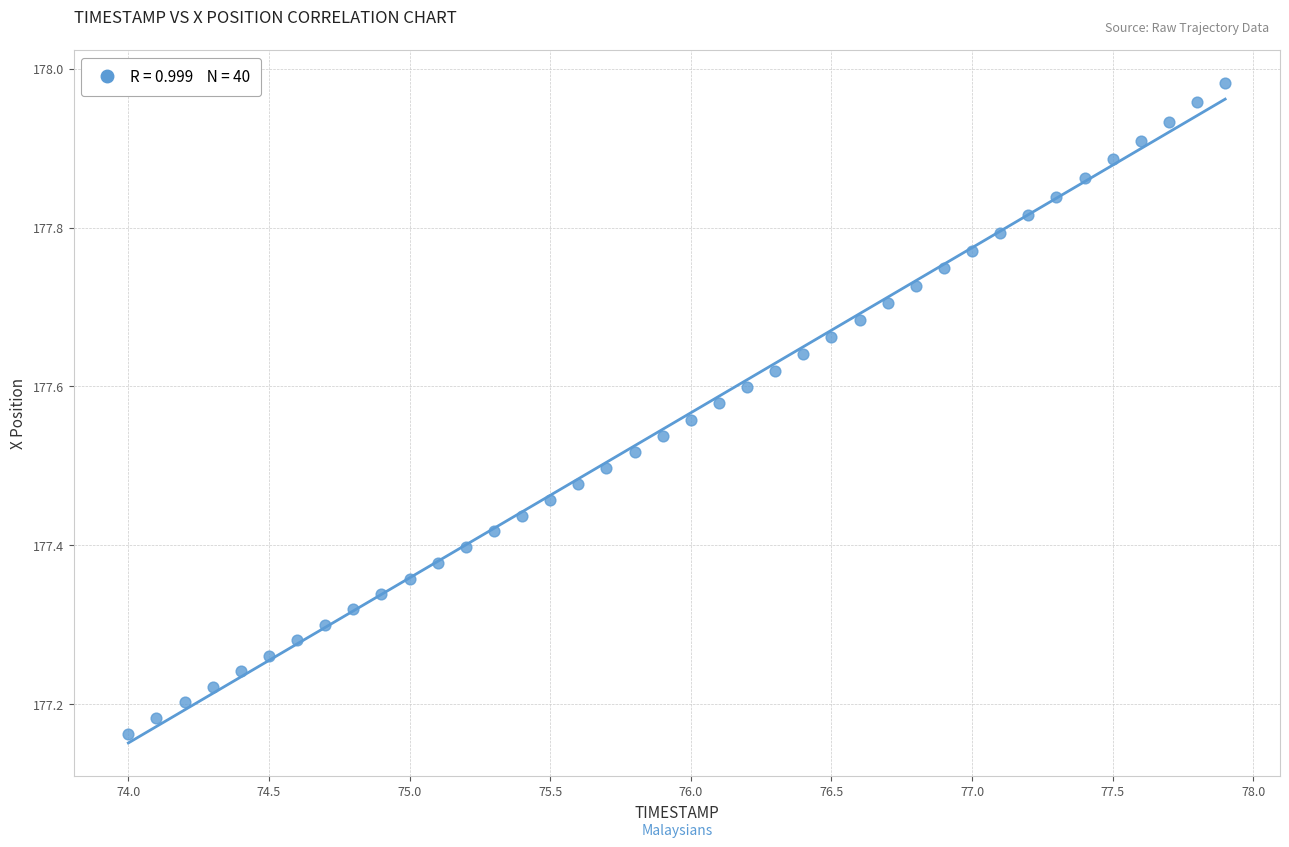

What is the range of X values (max minus min)?

3.9